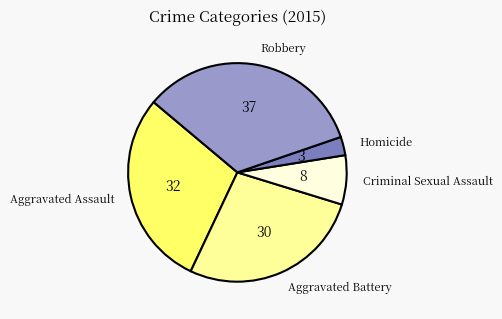

How many slices are in this pie chart?

5